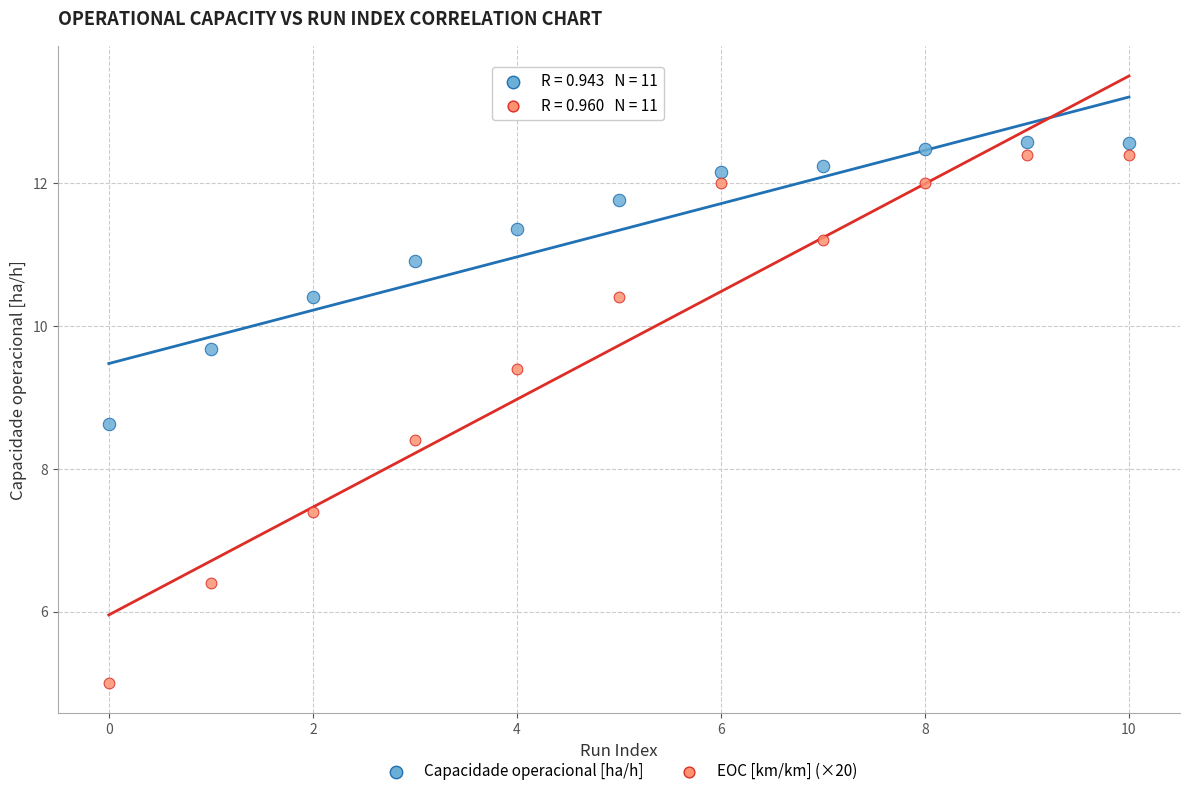

What are all the series names shown in the legend?

Capacidade operacional [ha/h], EOC [km/km] (×20)